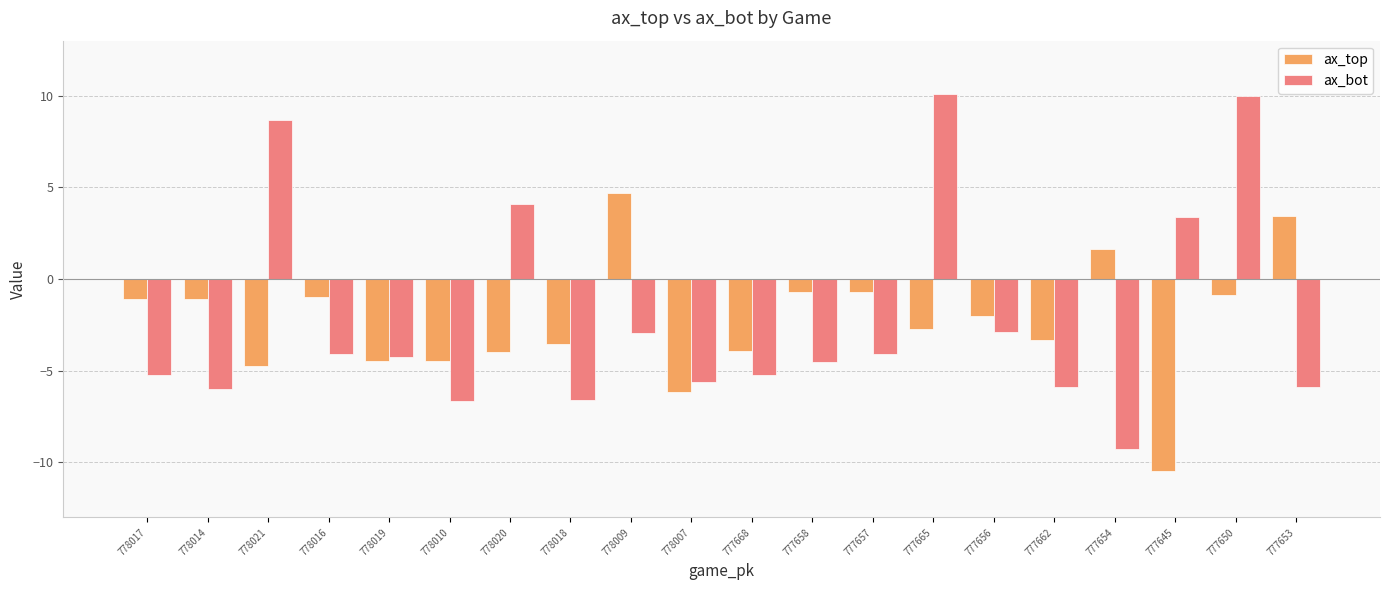

Is the value of ax_top at 778017 greater than the value of ax_bot at 777665?

No